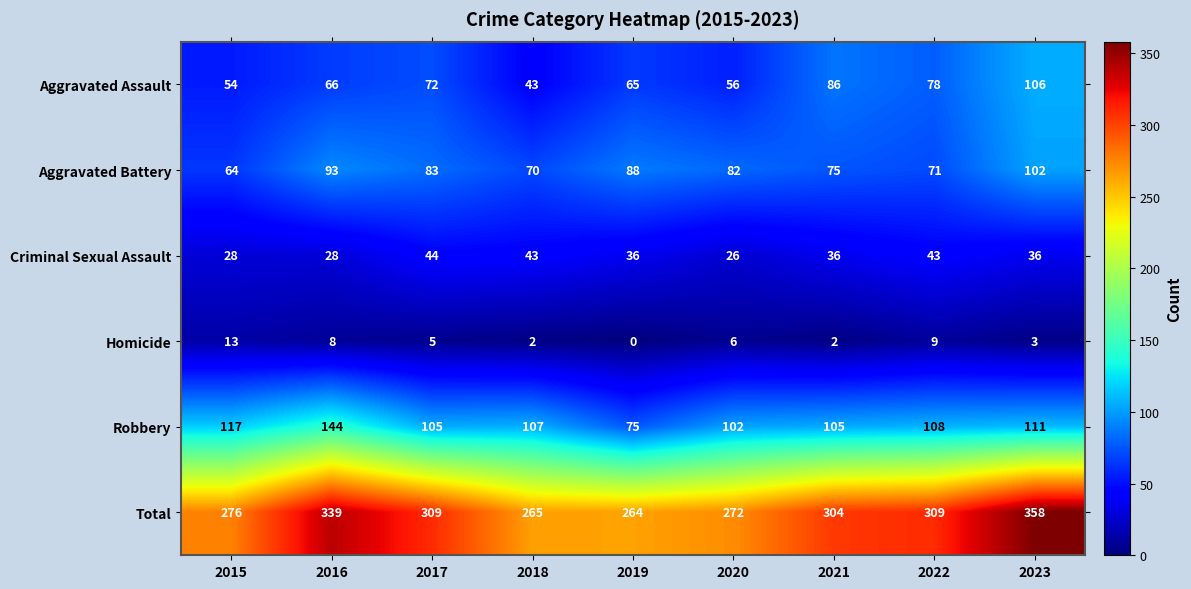

Which series has the largest total across all categories?

Total